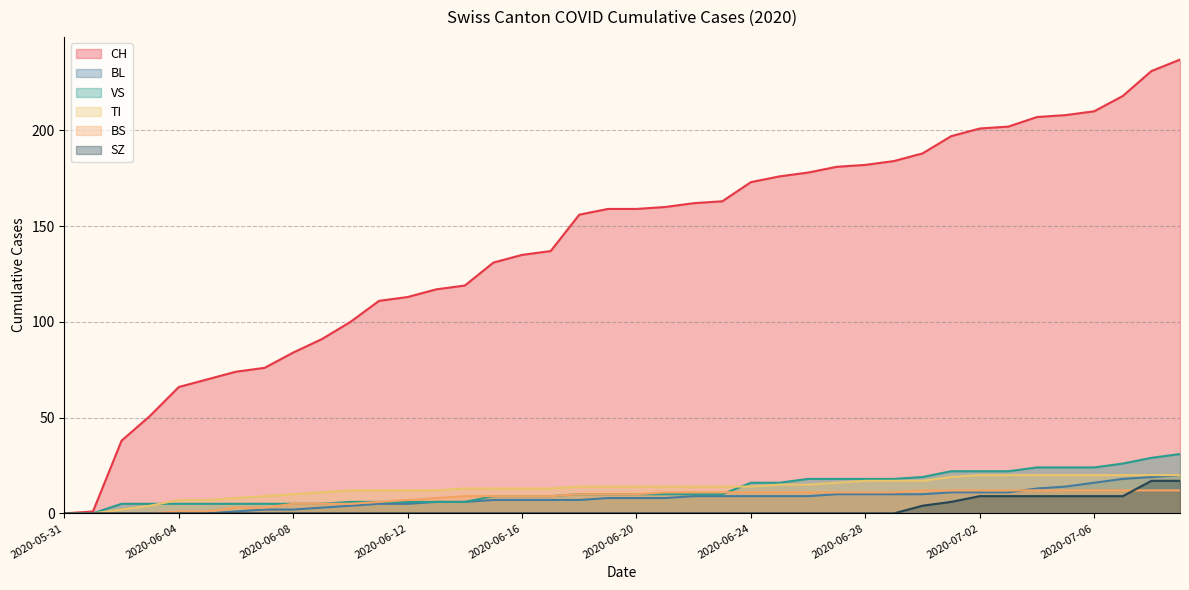

At how many categories does at least one series exceed 79?

32